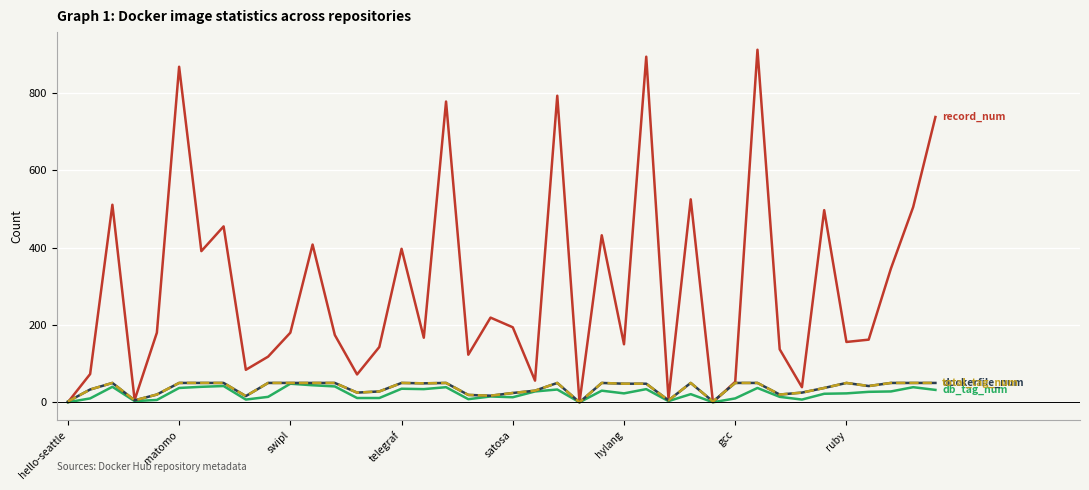

Does the chart have visible grid lines?

Yes